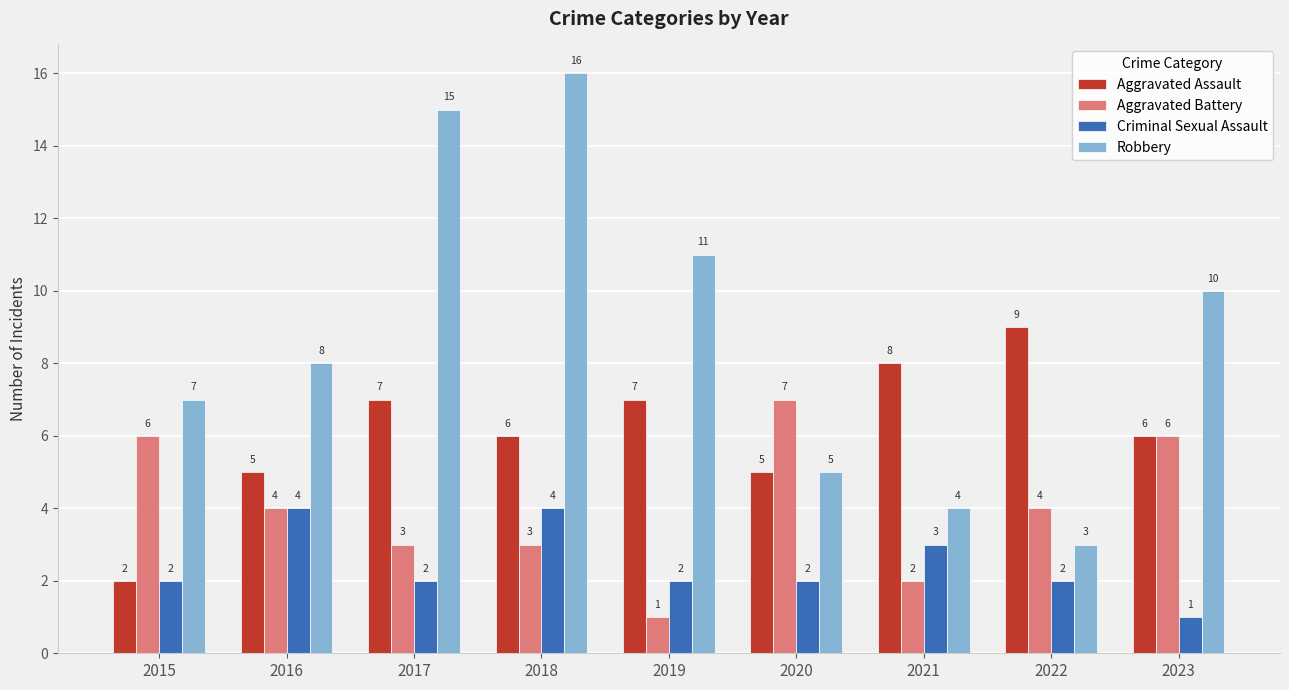

What is the difference between the Robbery values at 2021 and 2020?

1